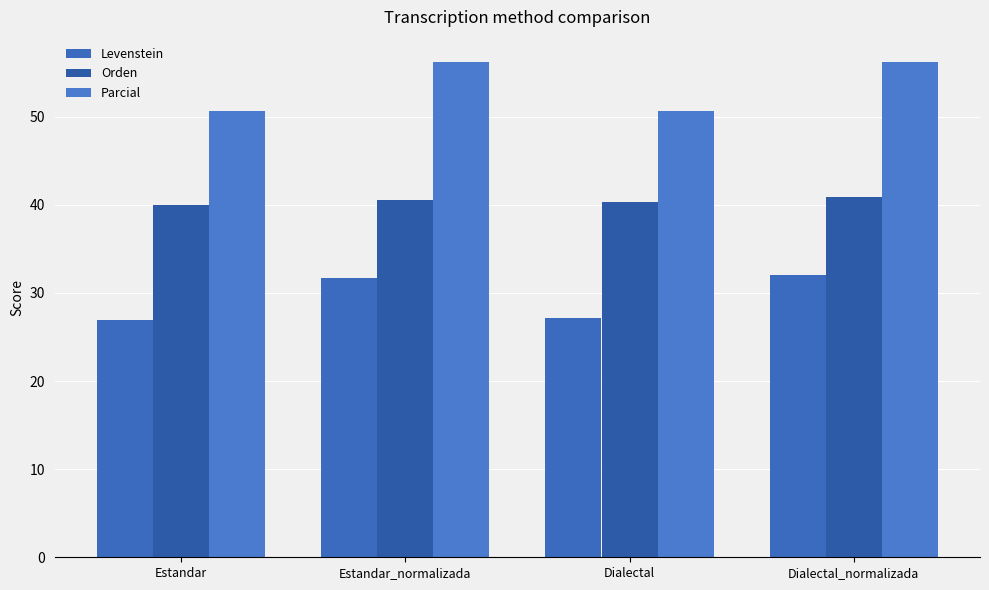

At which category is the sum across all series the highest?

Dialectal_normalizada